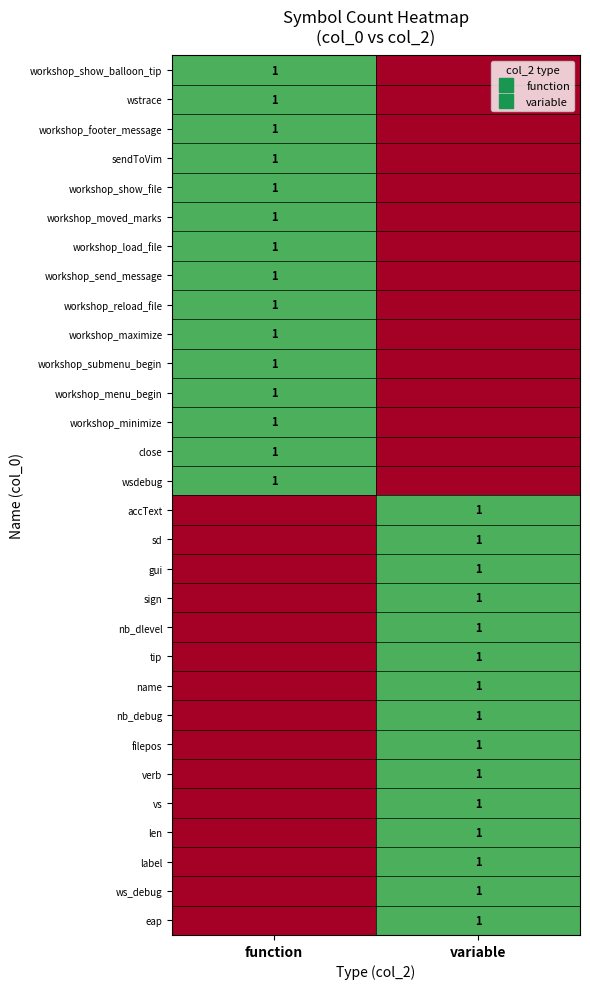

The value of wstrace at function is 2. True or false?

False